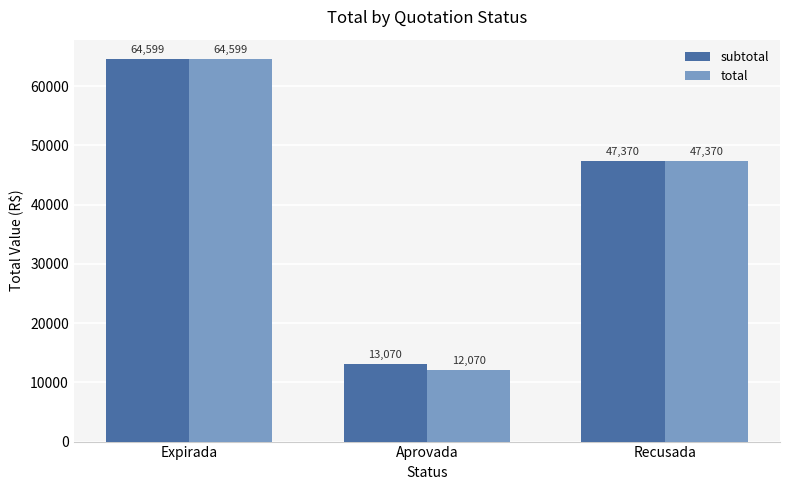

How many bars are there in total?

6